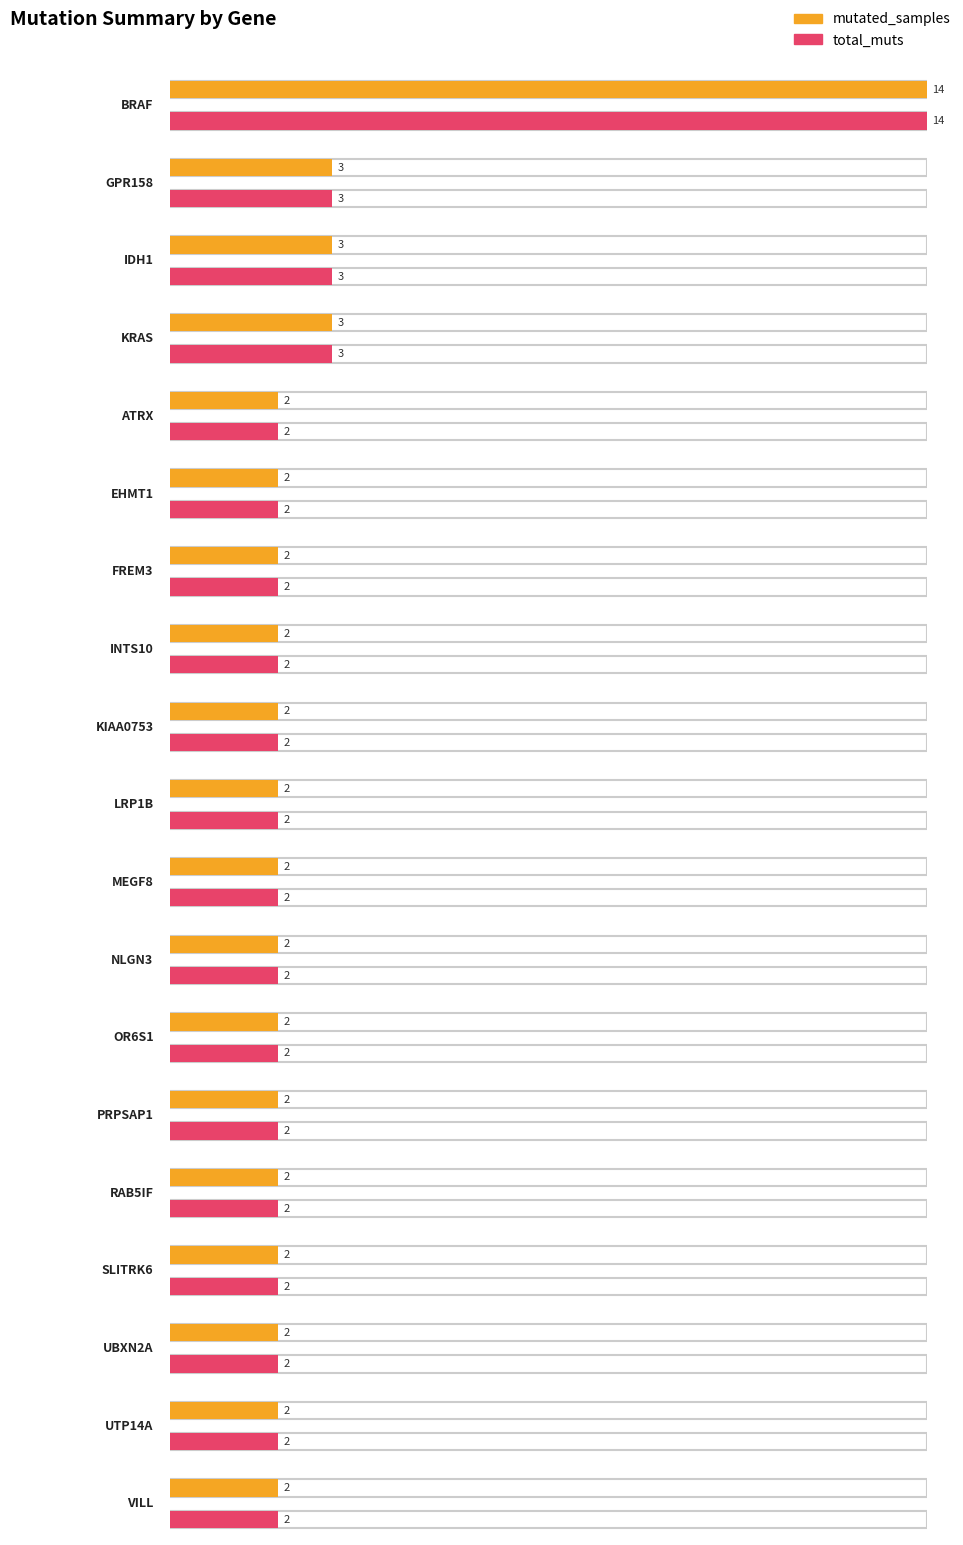

The value of total_muts at BRAF is 14. True or false?

True